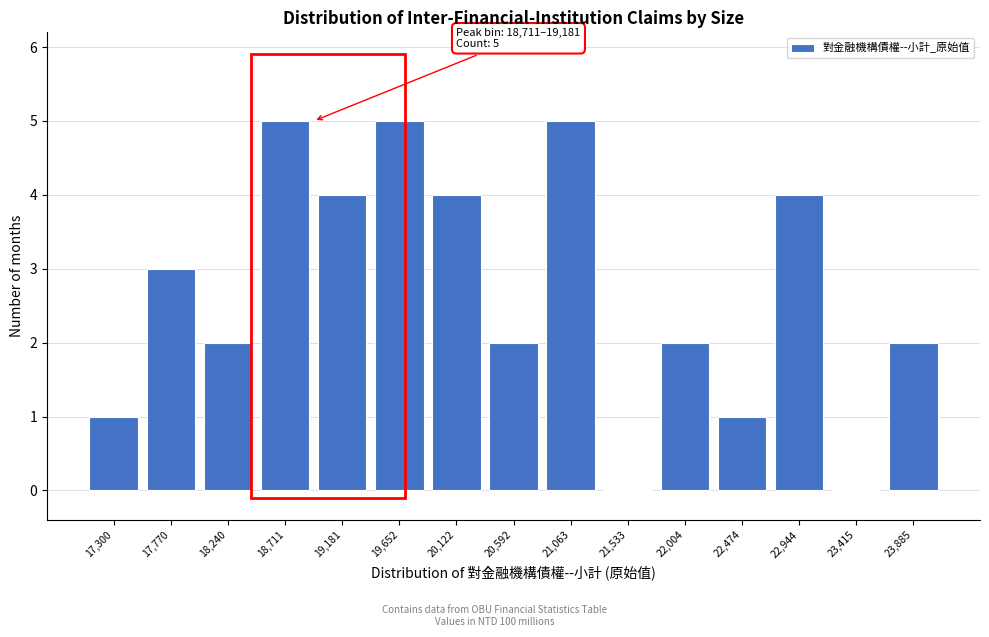

Reading left to right, list all the values displayed in this chart.

17,300=1	17,770=3	18,240=2	18,711=5	19,181=4	19,652=5	20,122=4	20,592=2	21,063=5	21,533=0	22,004=2	22,474=1	22,944=4	23,415=0	23,885=2